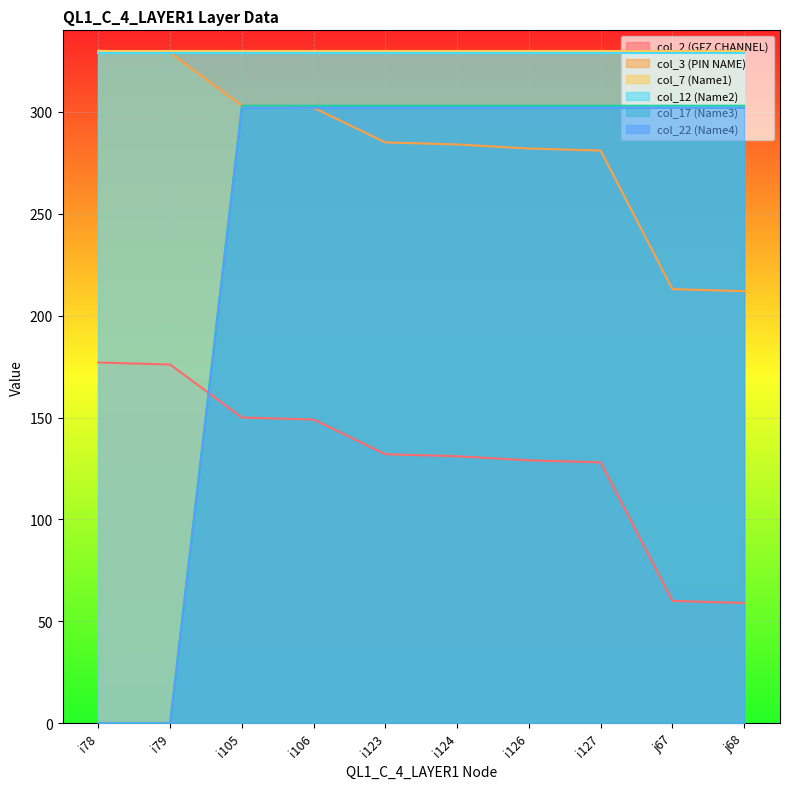

Count the number of categories in the chart.

10